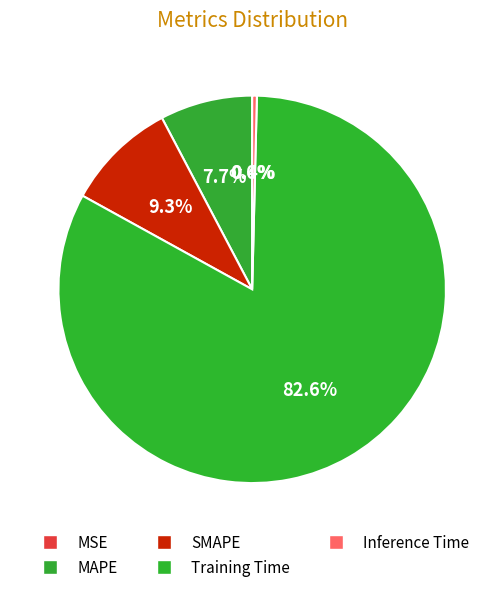

To the nearest percent, what is the difference between the largest and smallest slice percentages?

83%